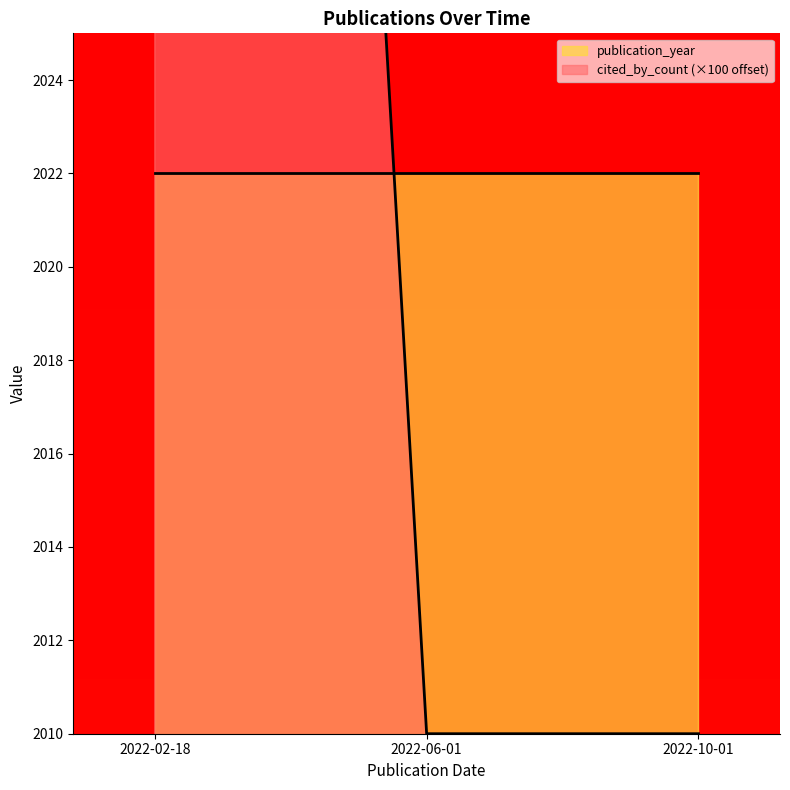

List the labels in order of value, largest first.

2022-02-18, 2022-06-01, 2022-10-01